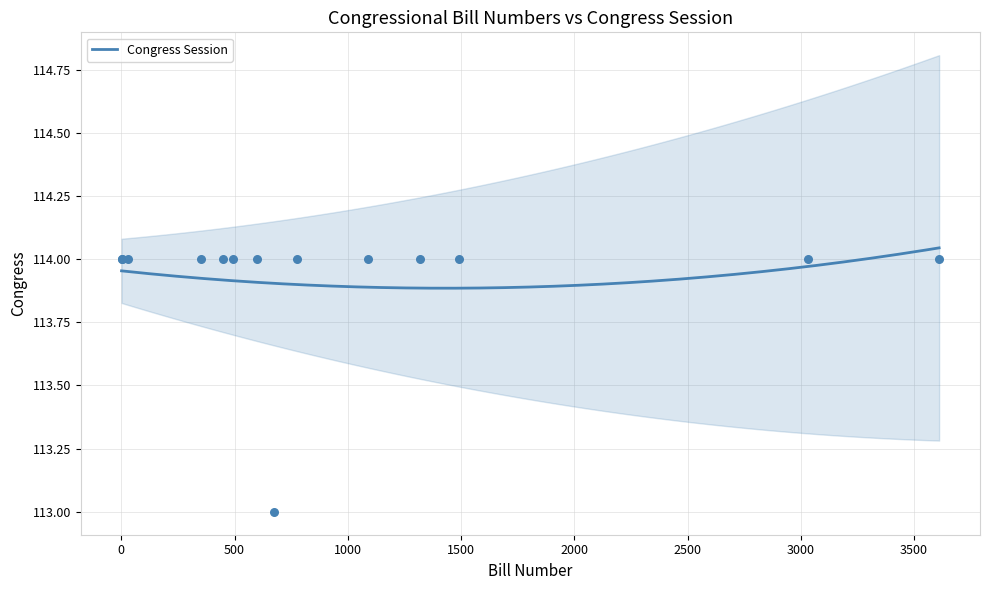

What is the ratio of the value at 5 to the value at 1090?

1.0